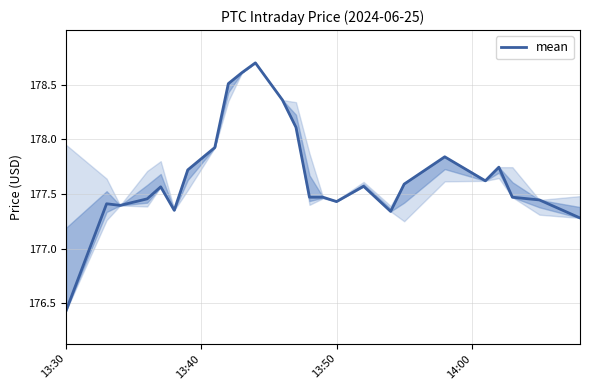

What is the greatest value displayed?

178.7